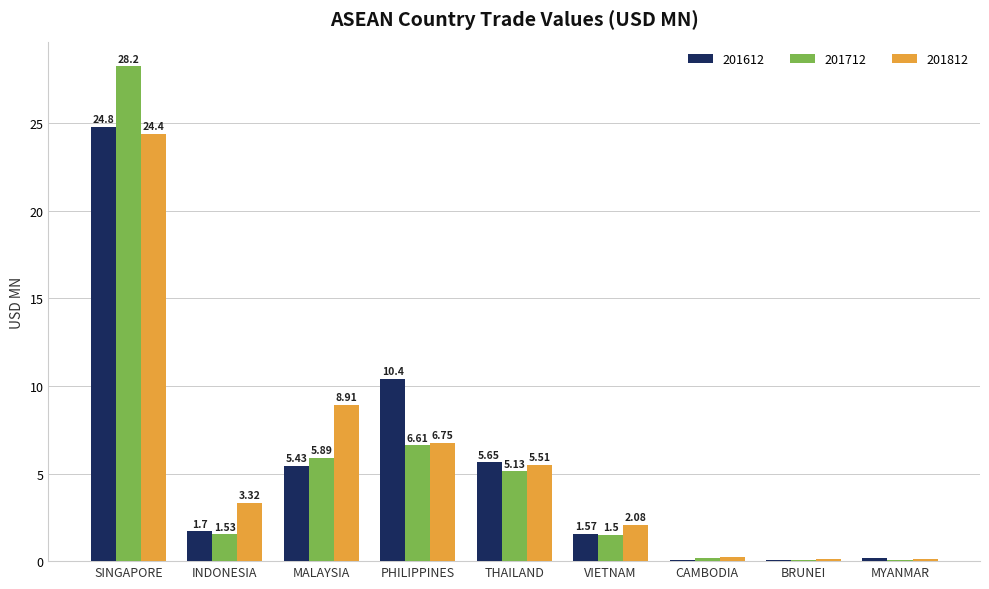

Between THAILAND and BRUNEI, which series saw the biggest shift?

201612